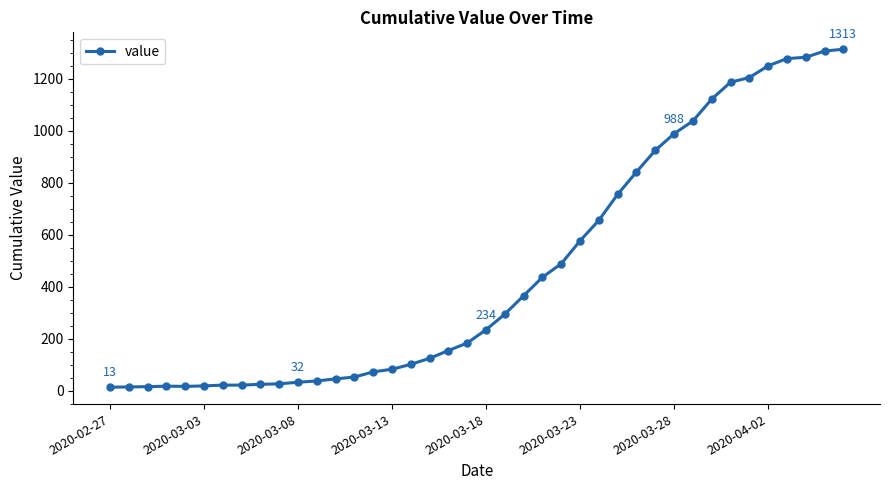

What is the difference between the maximum and minimum values?

1300